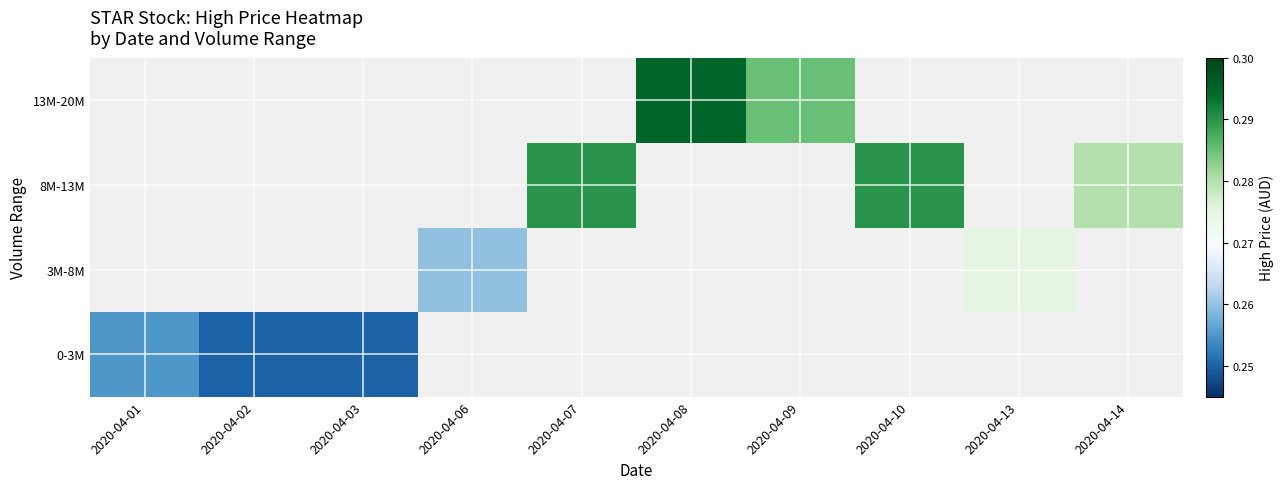

How many categories are shown in the chart?

10